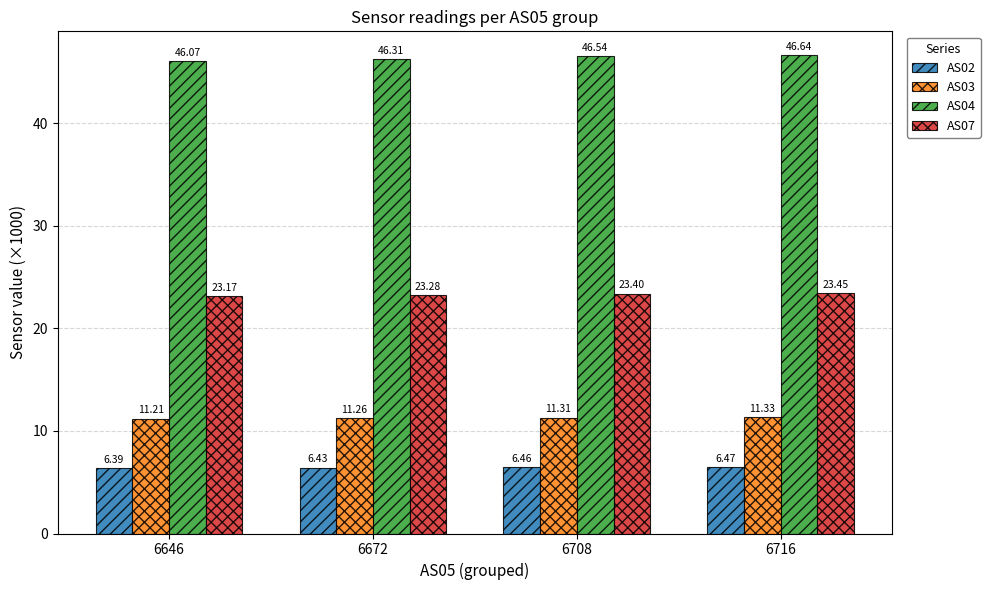

What is the sum of the AS03 values at 6716 and 6646?

22.5